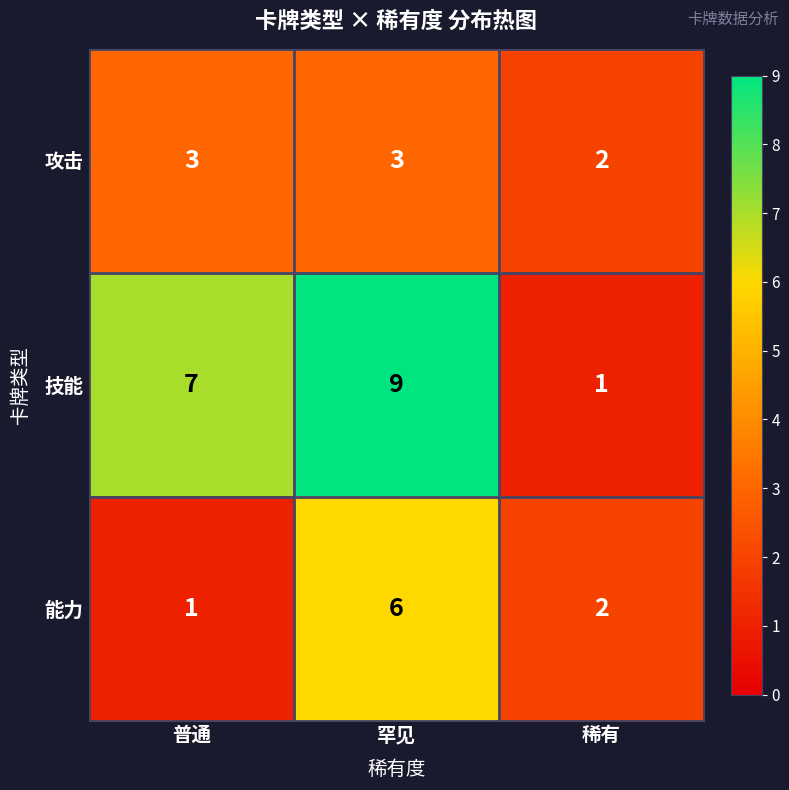

At which label is 攻击 closest to 2?

稀有